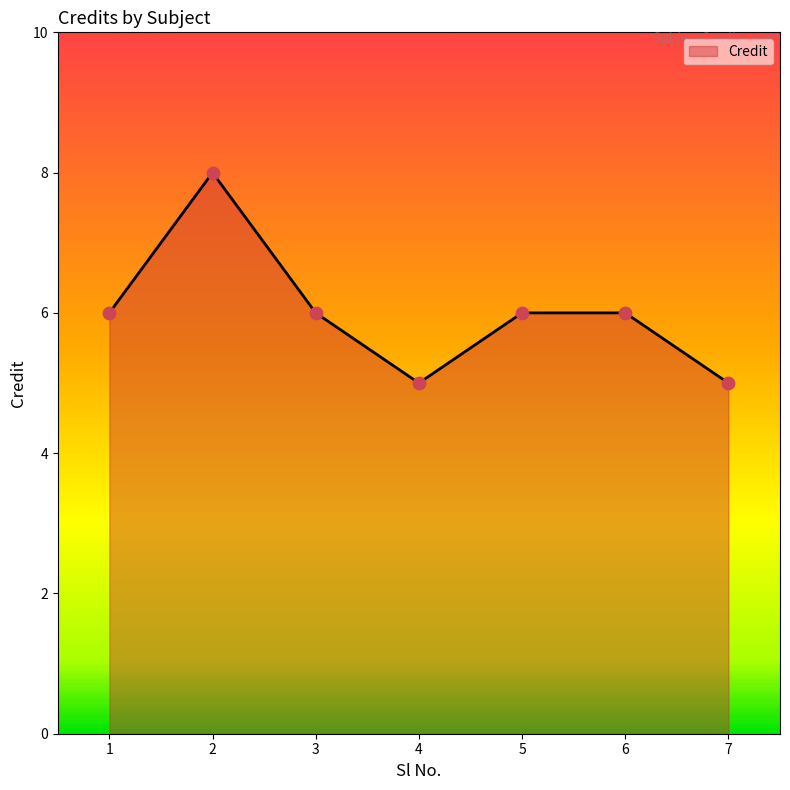

What is the change in value from 2 to 7?

-3